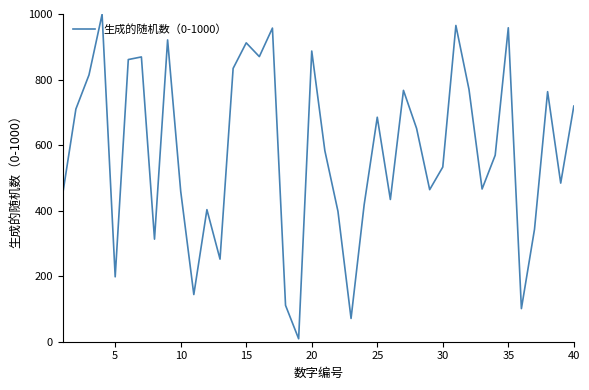

What is the difference between the maximum and minimum values?

990